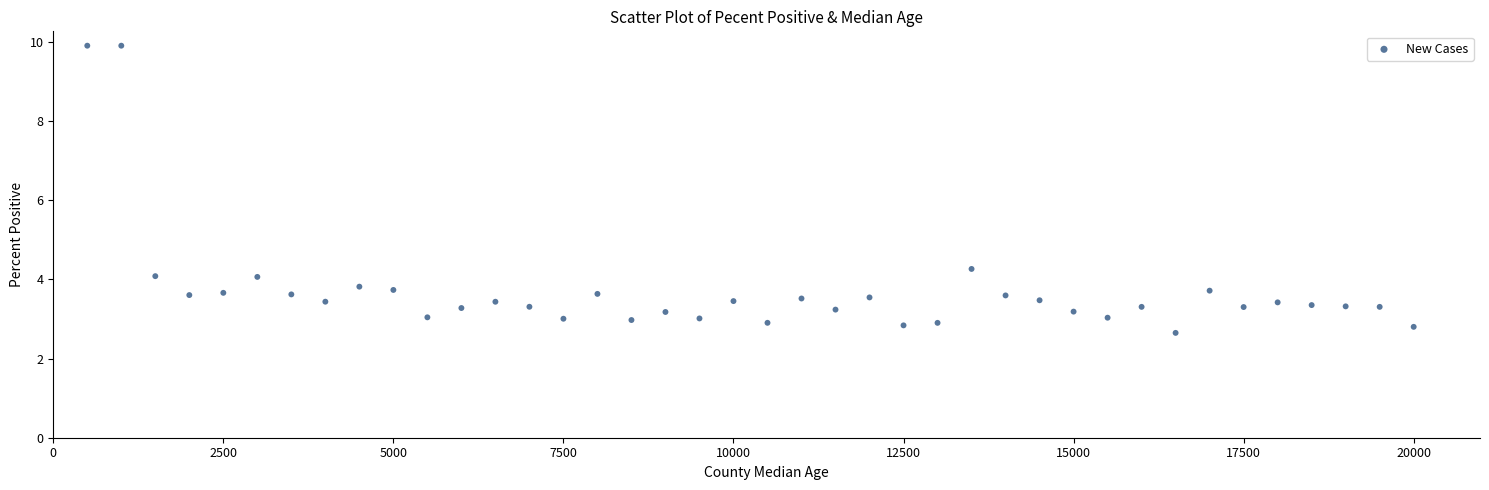

What Y value in the scatter plot is closest to 6?

4.3